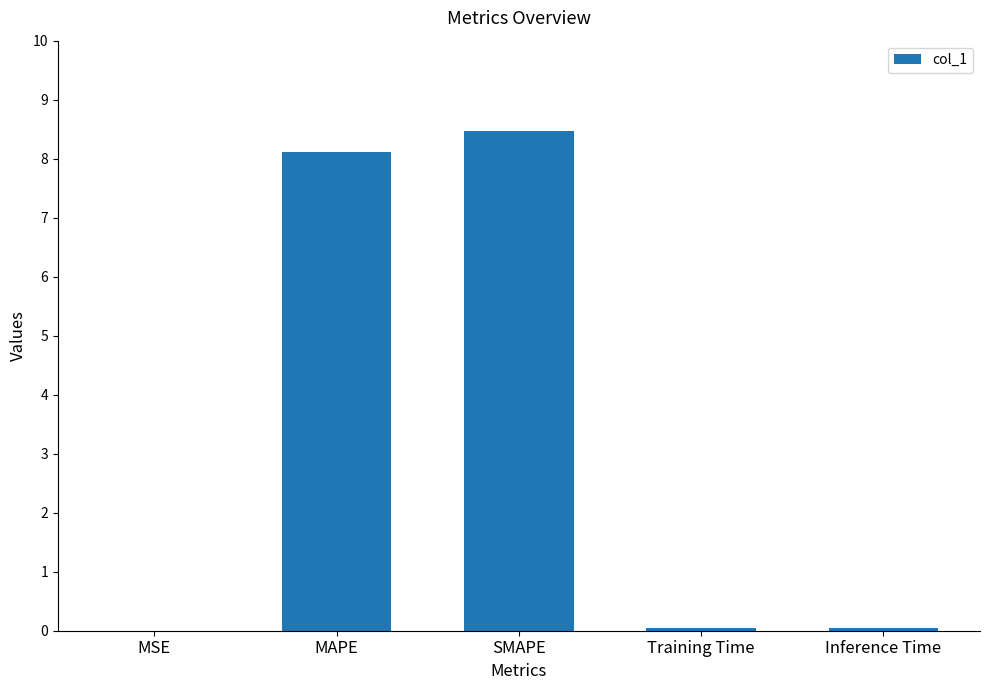

What is the approximate value at MAPE?

8.1